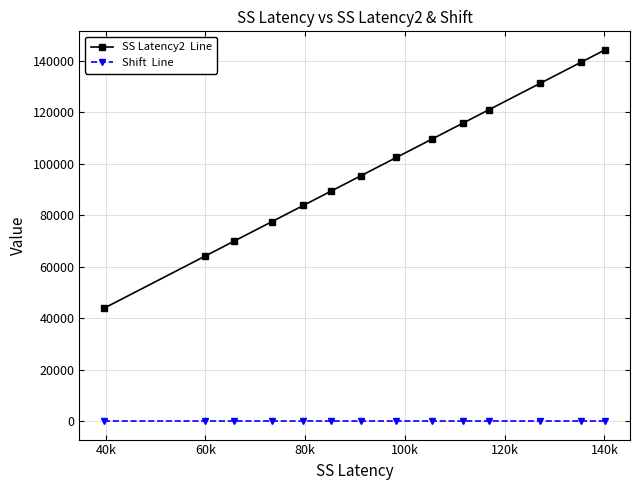

What is the maximum value shown in the chart?

144300.0